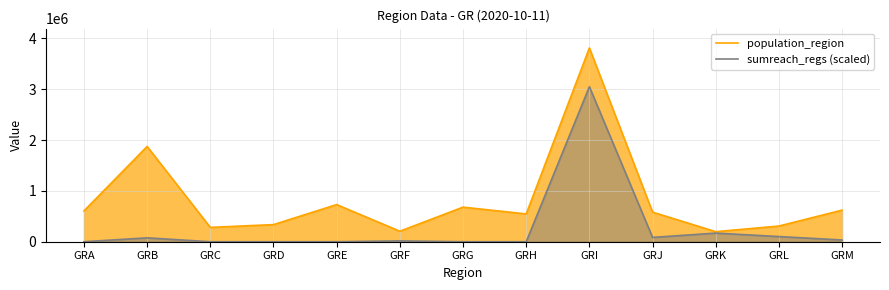

What is the value of the sumreach_regs (scaled) point at the 2nd from the left?

76246.6